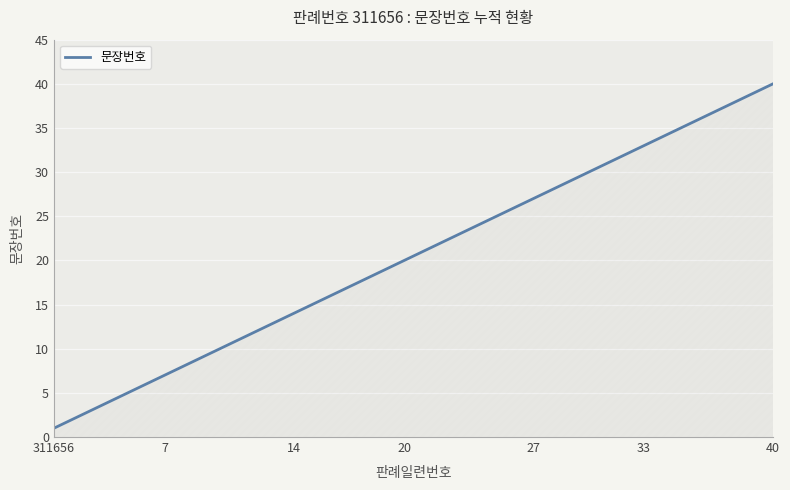

What is the smallest value displayed?

1.0